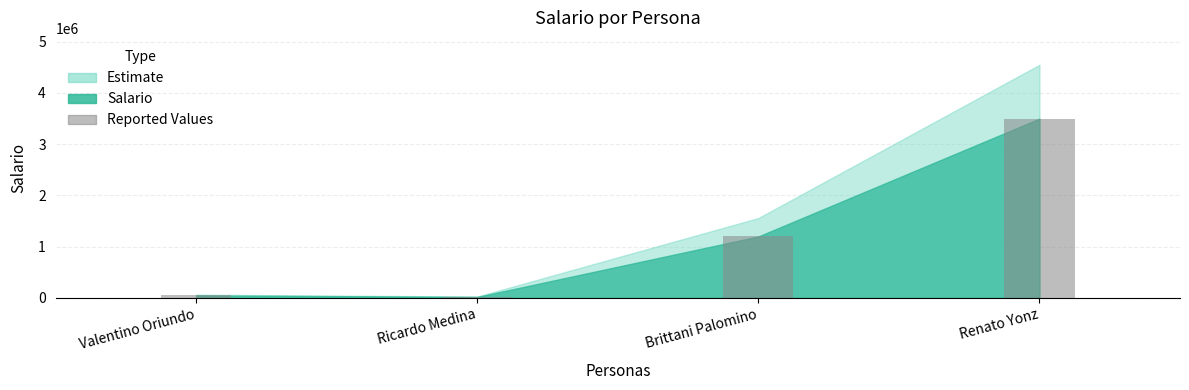

What is the value of the 2nd bar from the left?

21000